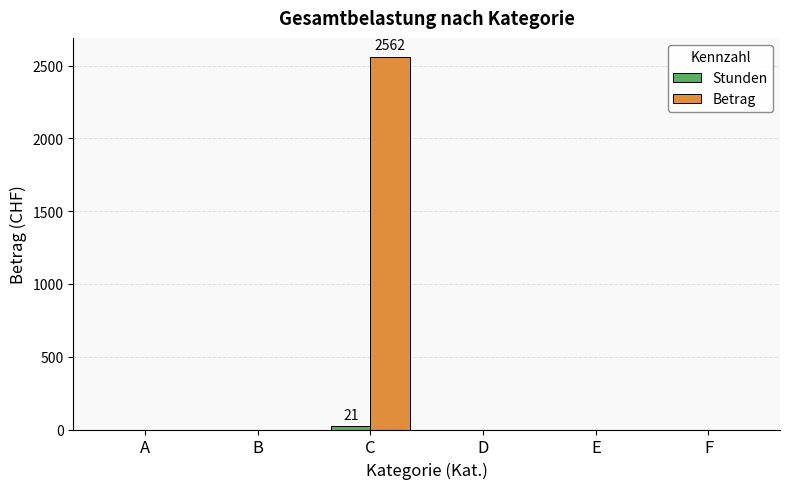

The value of Betrag at C is 2562. True or false?

True